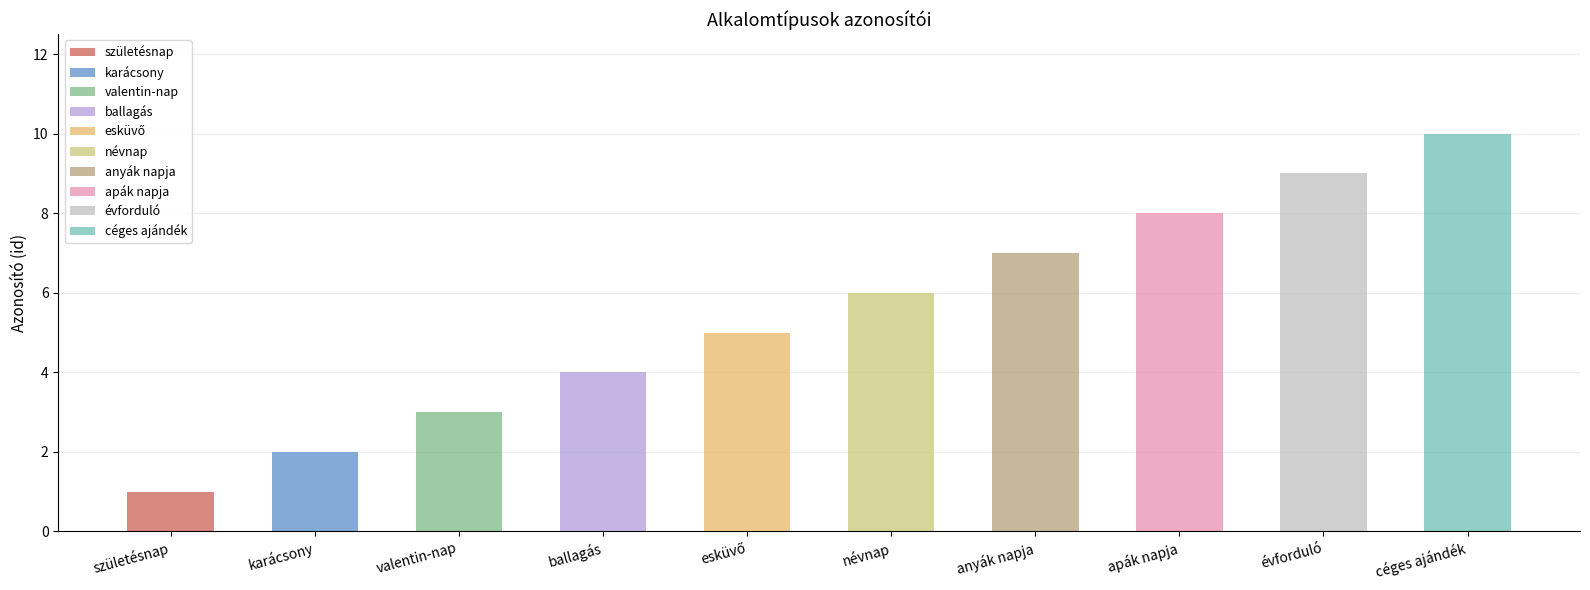

At which label does the data first exceed 6?

anyák napja